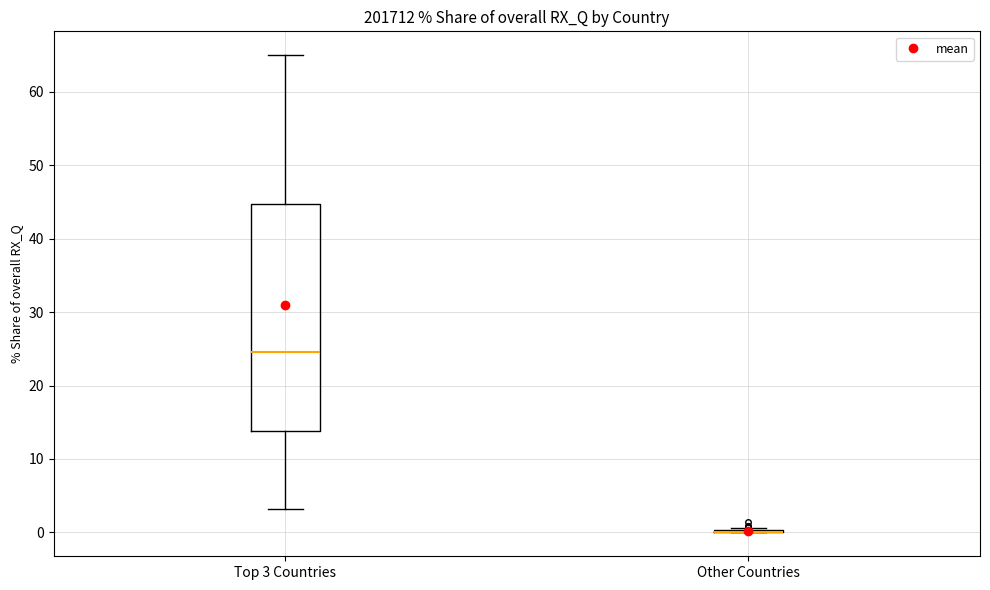

Reading left to right, transcribe this box plot: for each box, give where its median line is, the range the box spans, and where its two whiskers end, as read against the y-axis. The values are not printed on the chart, so give them approximately, as read against the axis.

Top 3 Countries: median 25, box 14 to 45, whiskers 3 to 65
Other Countries: box collapsed to a line at 0, whiskers 0 to 1